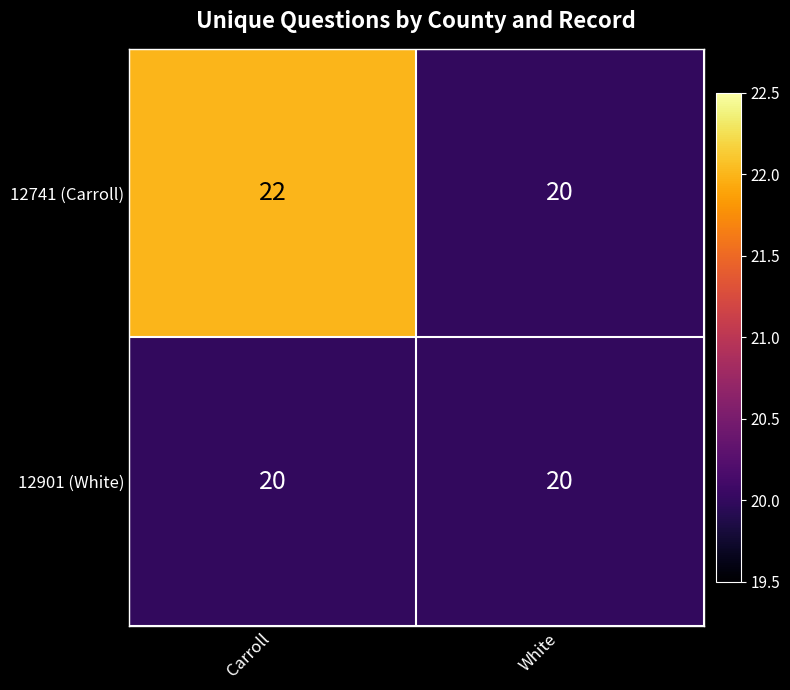

What is the approximate value of 12901 (White) at Carroll?

20